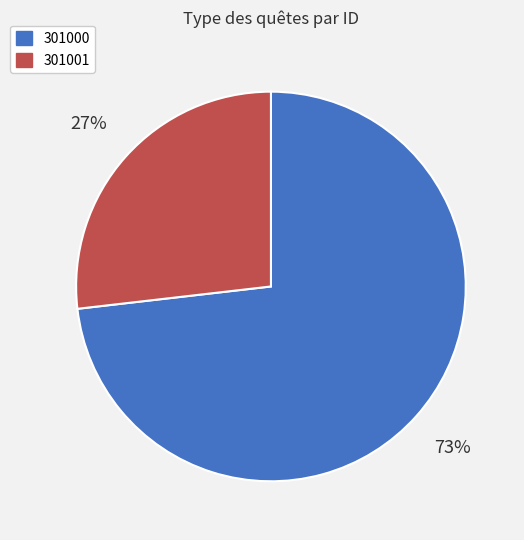

How many segments does this pie chart have?

2